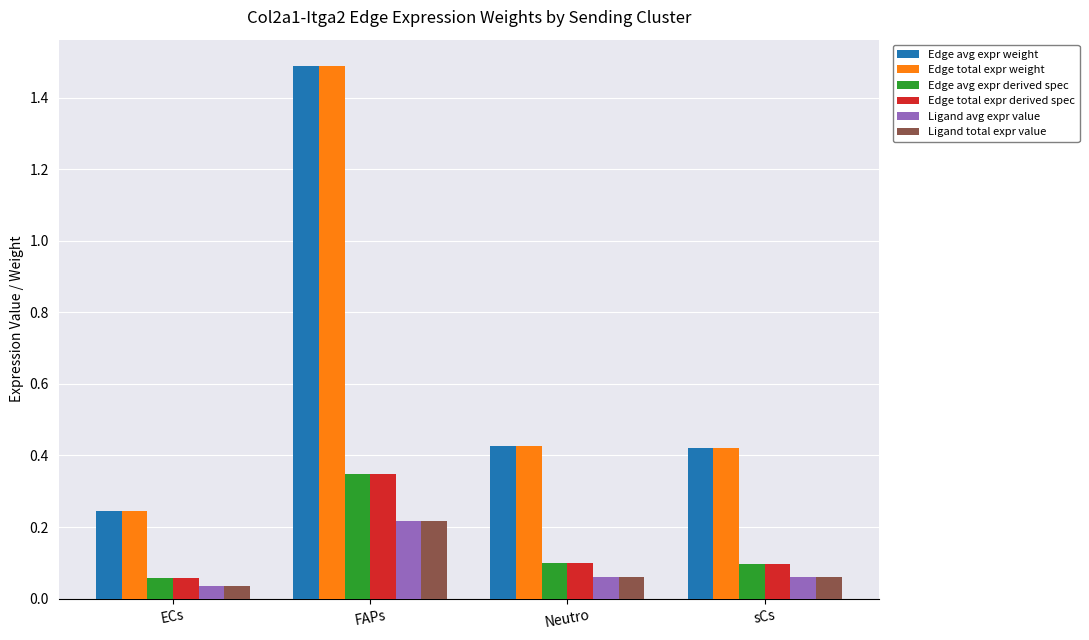

What is the sum of all Edge avg expr weight values?

2.6